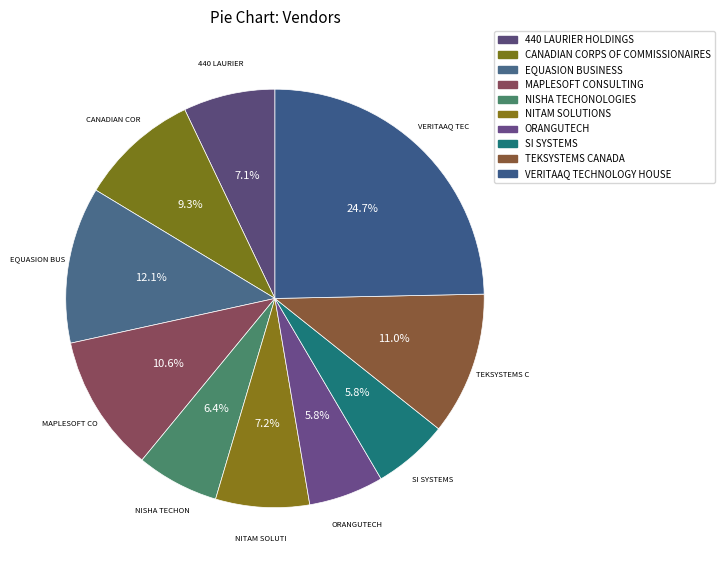

Does TEKSYSTEMS CANADA account for over 50% of the chart?

No